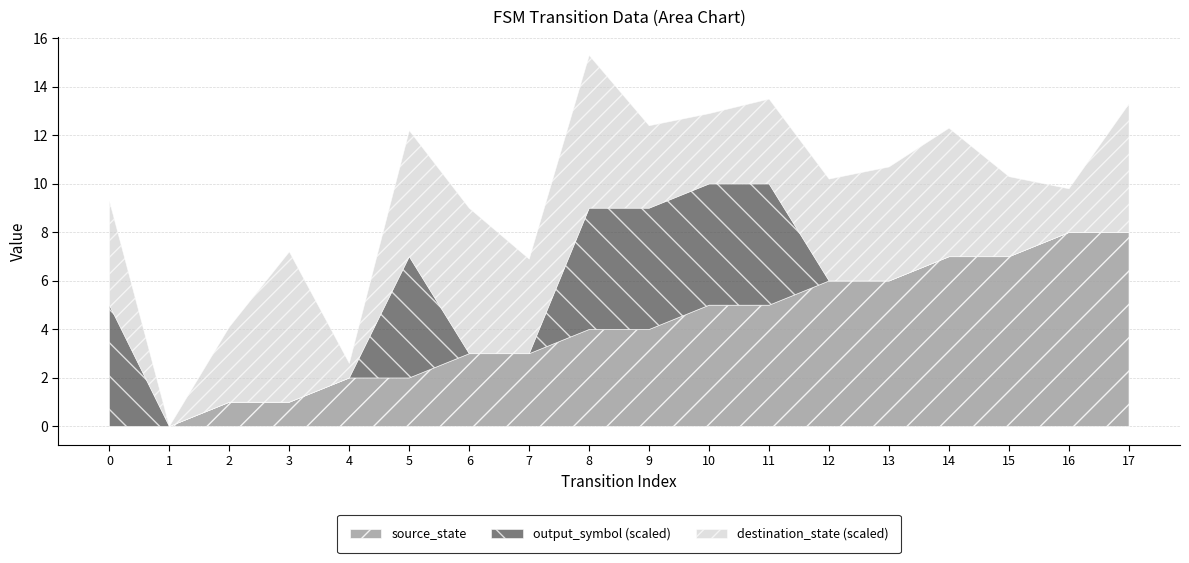

At which category is the sum across all series the highest?

8